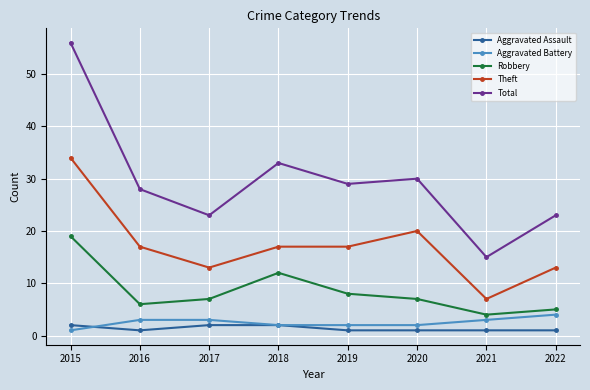

True or false: Total and Aggravated Assault intersect in this chart.

False